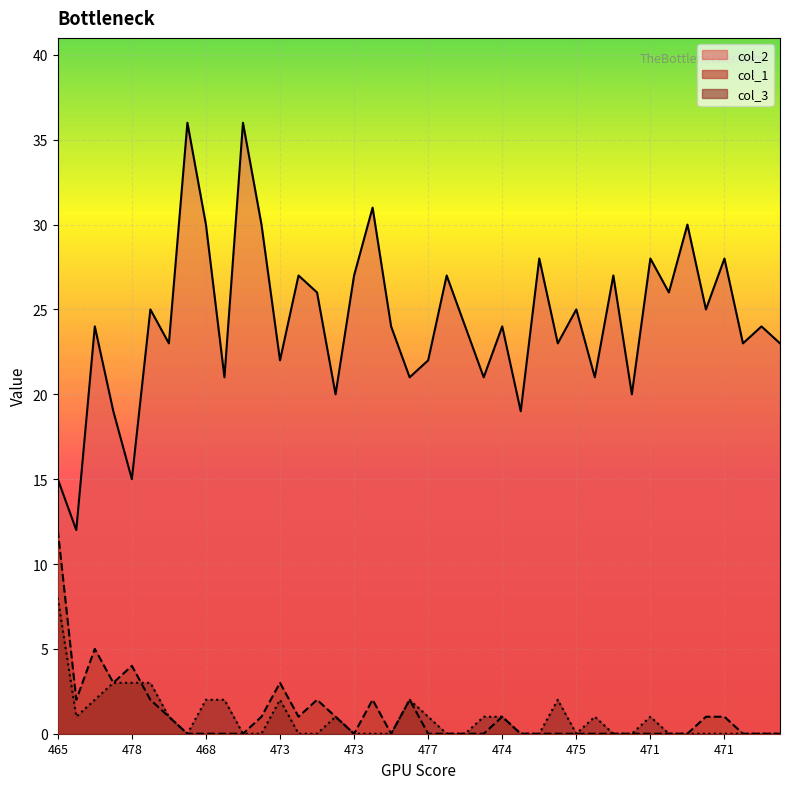

How many categories are shown in the chart?

40